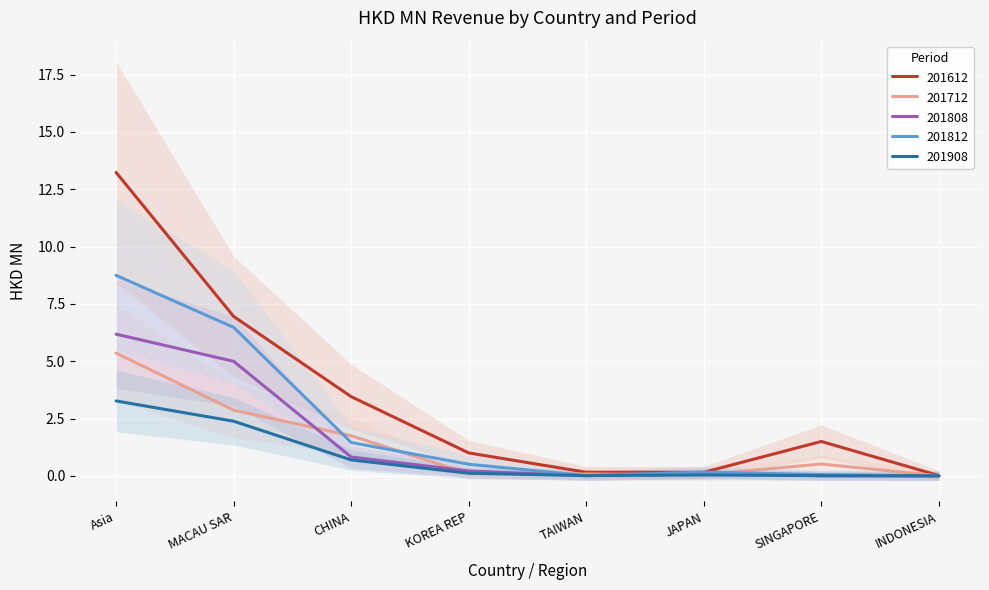

In 201808, how many points are lower than both neighbors (excluding endpoints)?

1